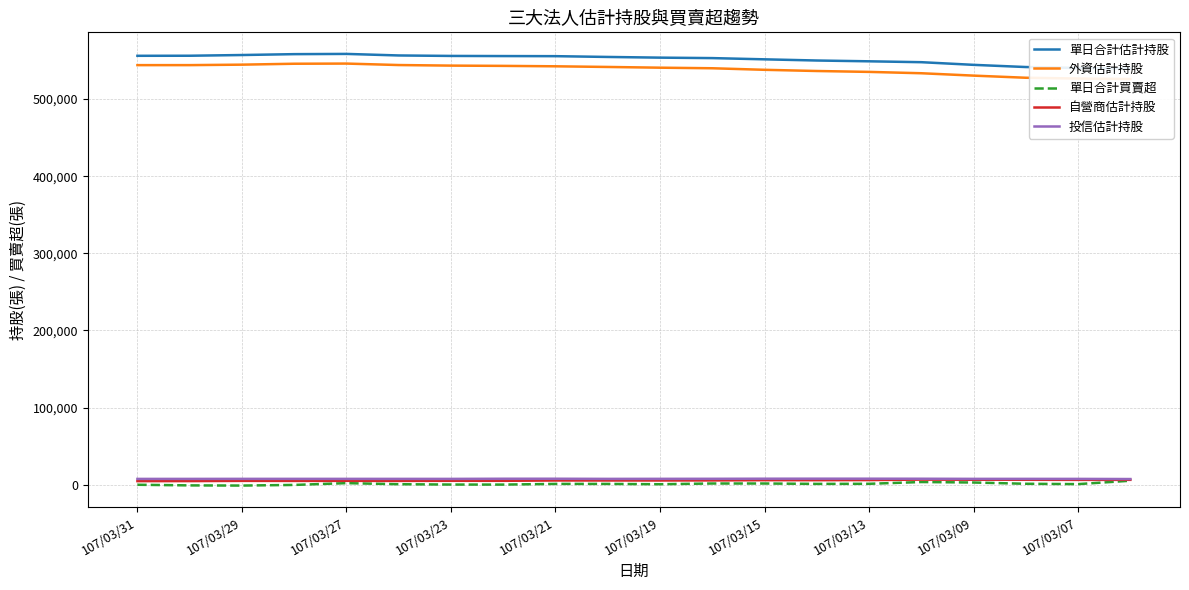

The 單日合計買賣超 series shows 1144 at 107/03/13. True or false?

True